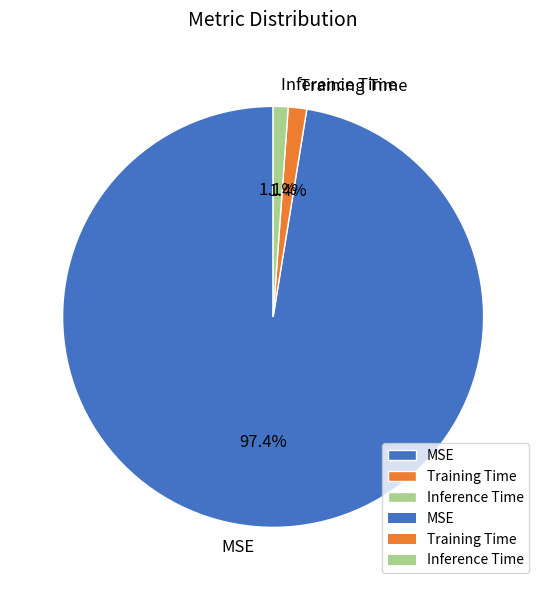

Which category accounts for the majority?

MSE